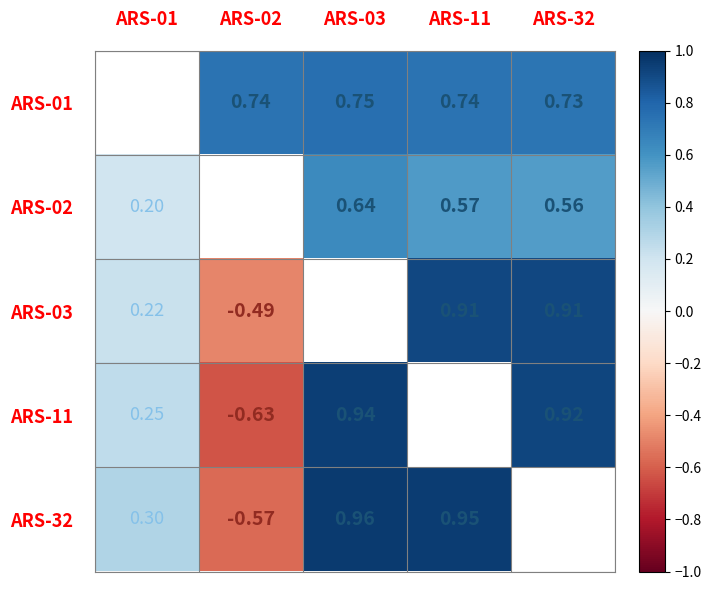

At which category does the chart reach its peak across all series?

ARS-03